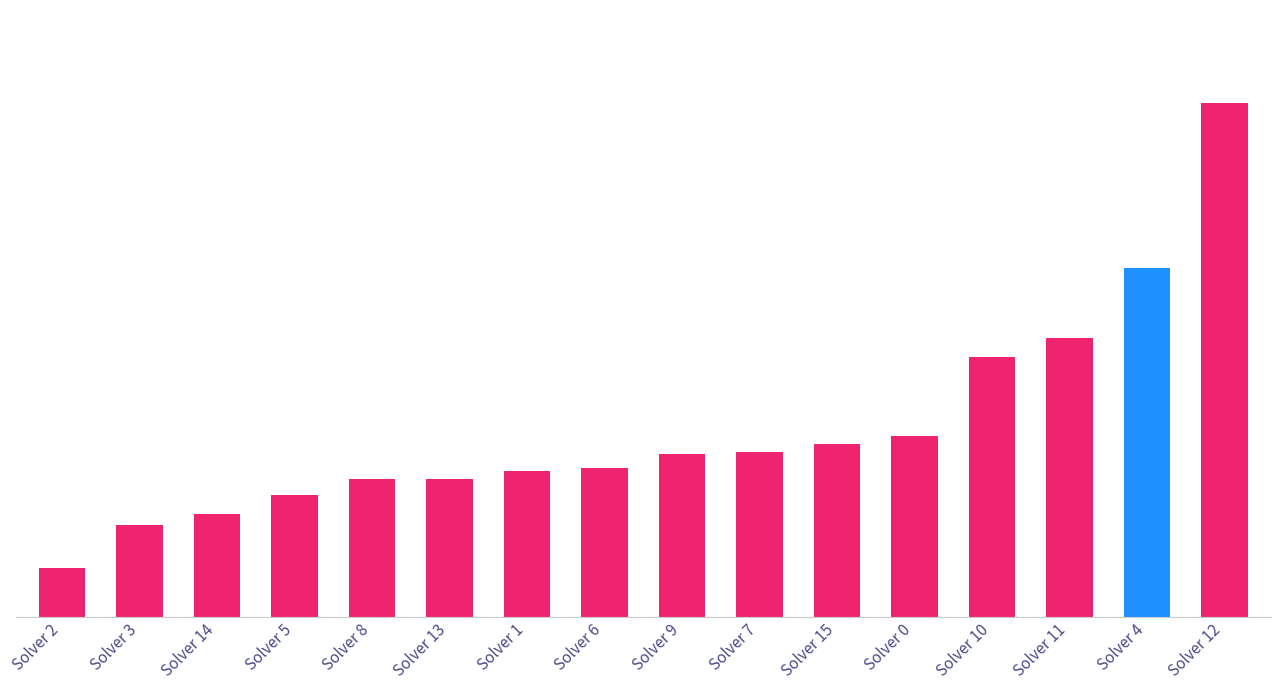

Reading left to right, transcribe all the data shown in this chart.

18	34	38	45	51	51	54	55	60	61	64	67	96	103	129	190